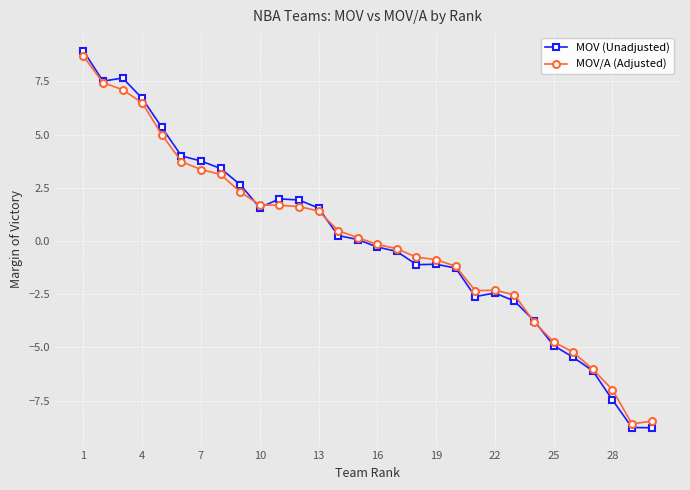

What is the minimum value for MOV/A (Adjusted)?

-8.6